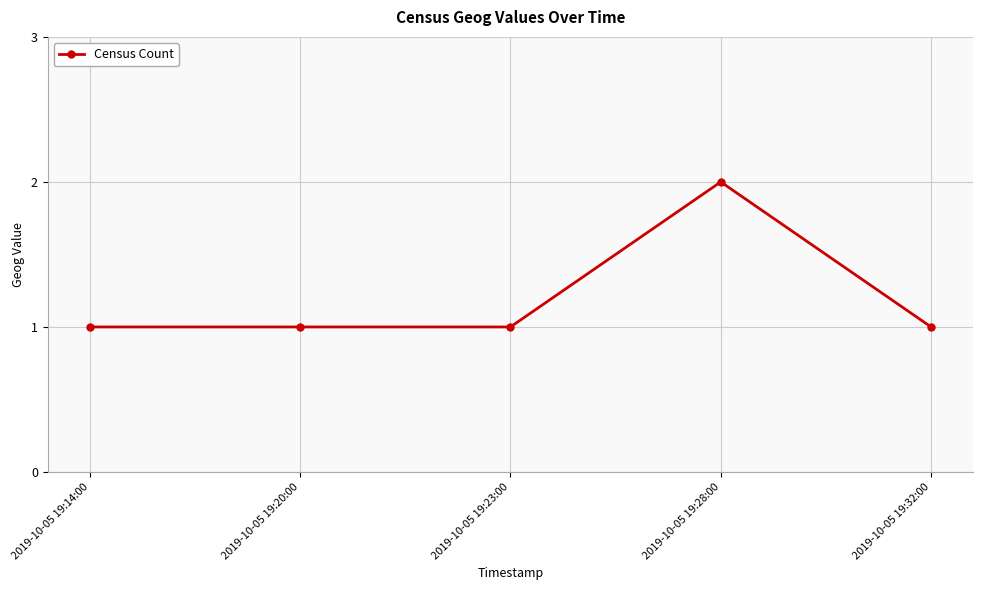

Reading left to right, extract all data points from this chart.

1	1	1	2	1